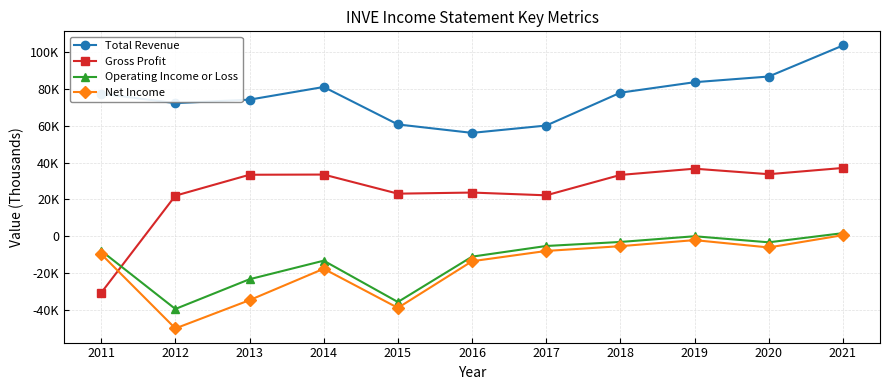

Is this an area chart (filled region under the line)?

No